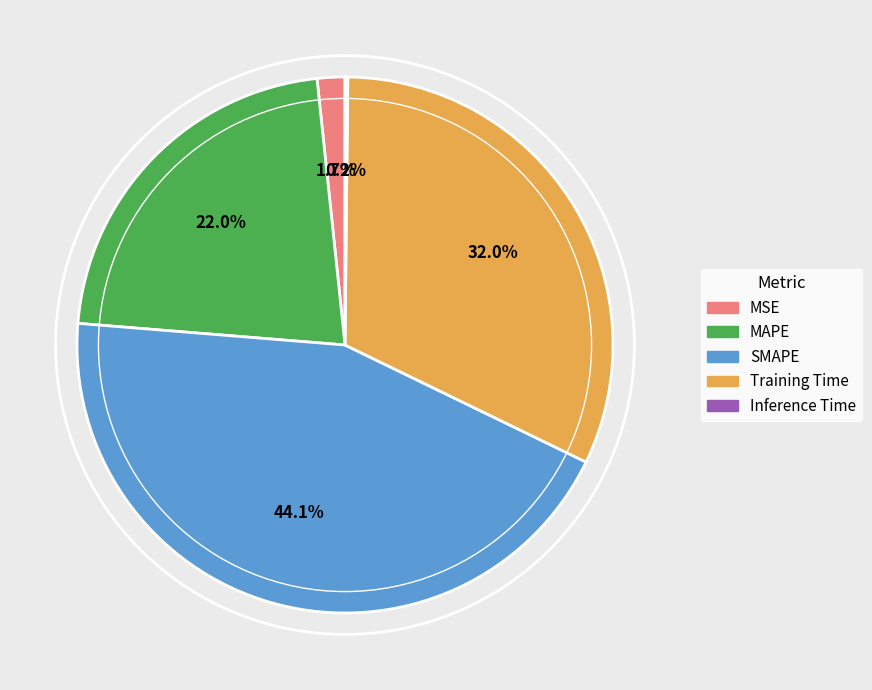

To the nearest percent, what percentage of the pie is MAPE?

22%